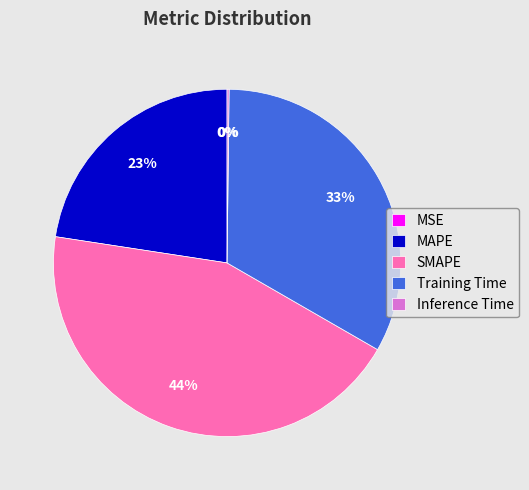

Do Training Time and SMAPE together represent more than half of the pie?

Yes